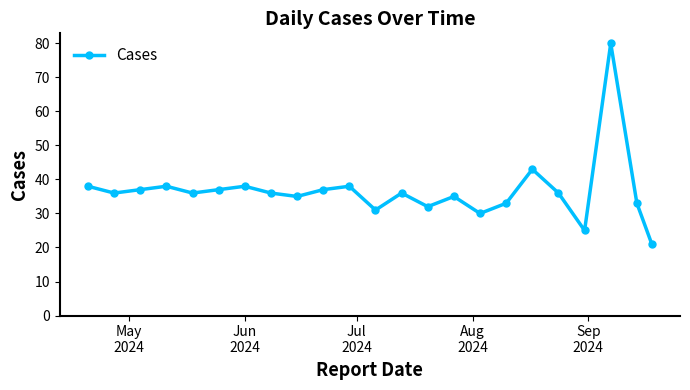

True or false: there are more than 1 points higher than both neighbors.

True